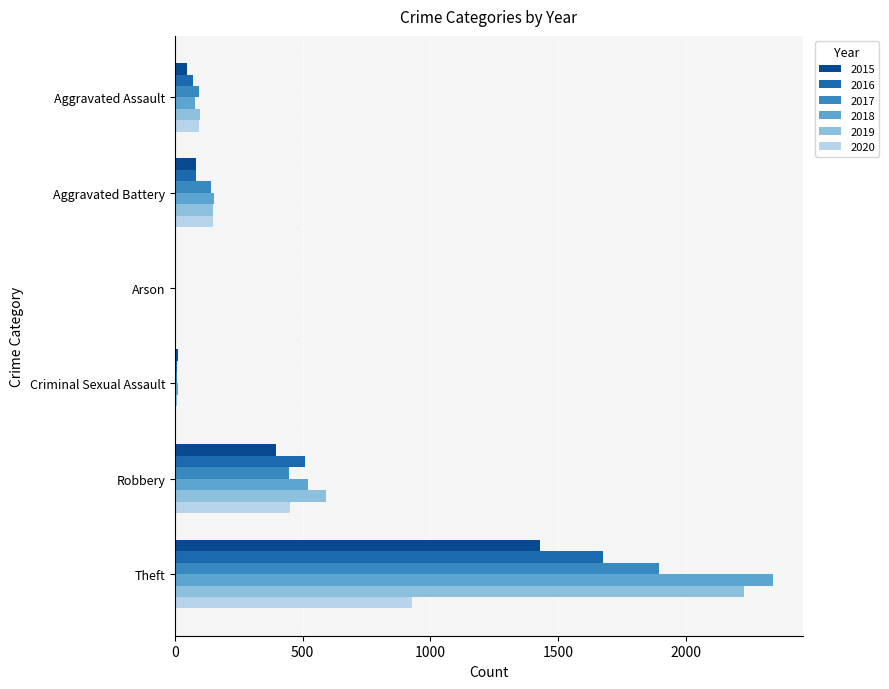

What is the sum of all 2020 values?

1628